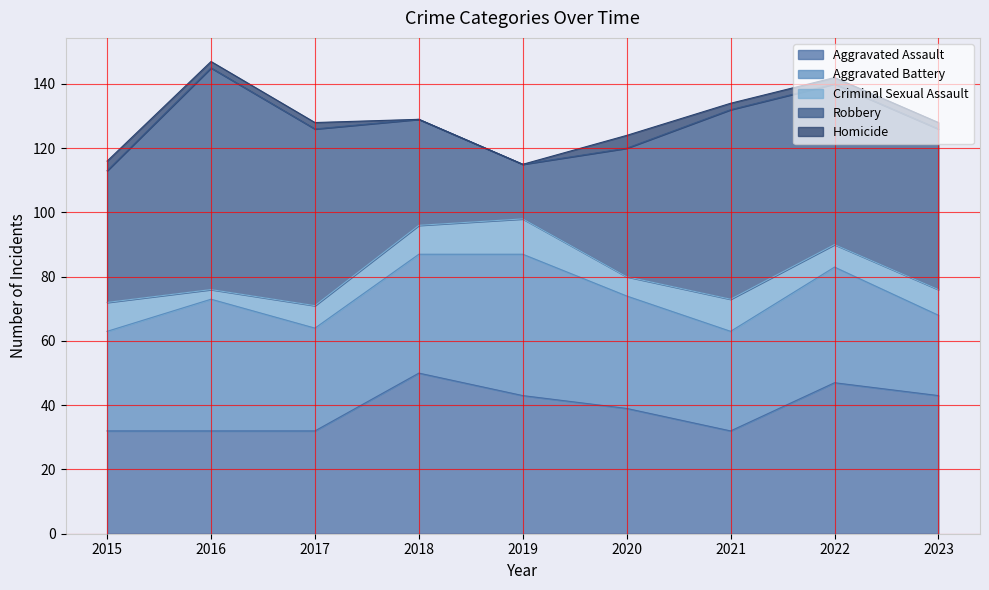

At 2020, list the series in order from smallest to largest.

Homicide, Criminal Sexual Assault, Aggravated Battery, Aggravated Assault, Robbery